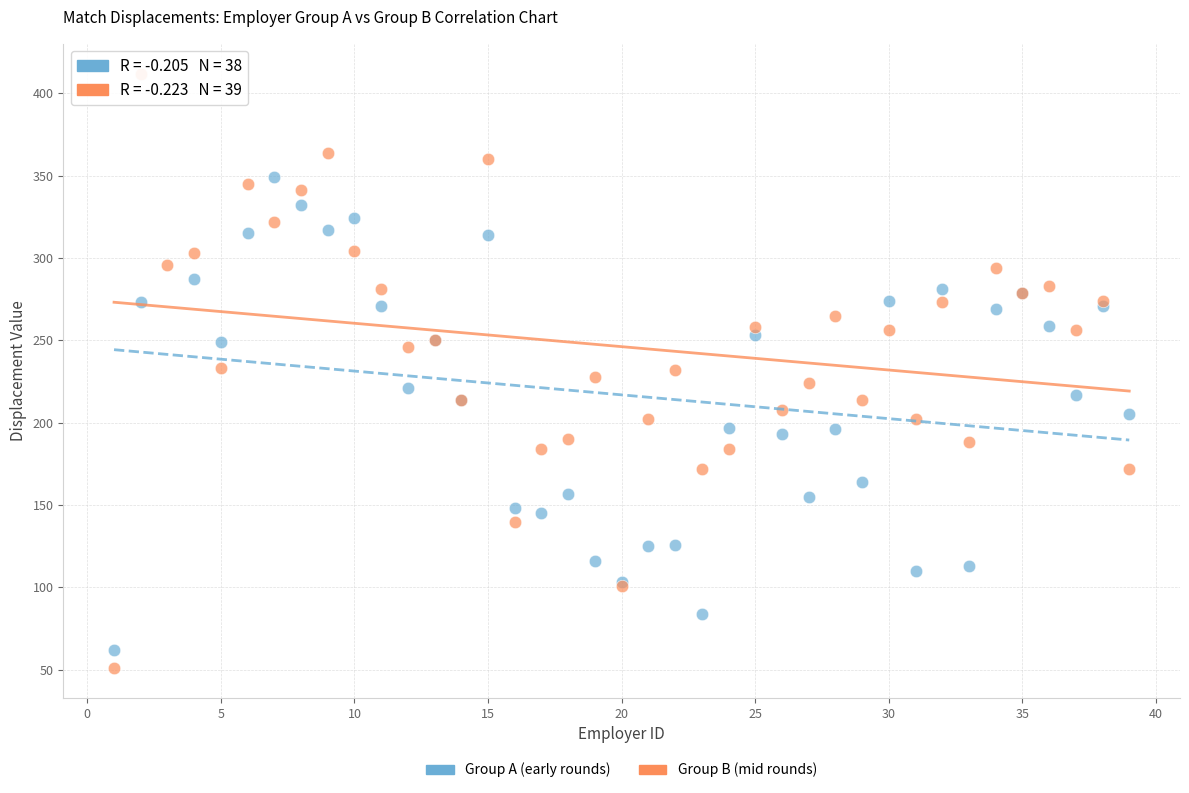

Which series contains the highest Y value?

Group B (mid rounds)